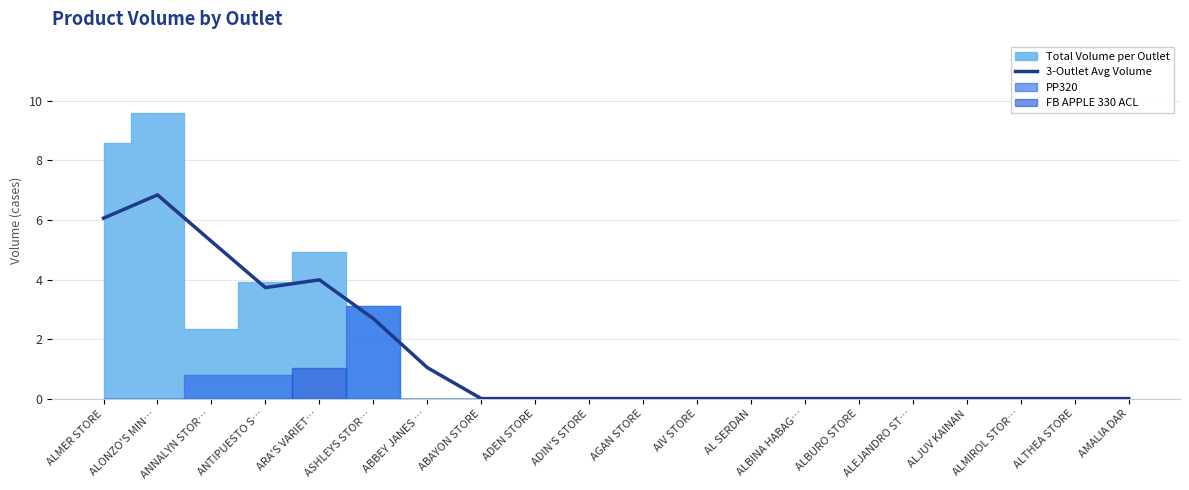

The value at ALBURO STORE is 0.0. True or false?

True